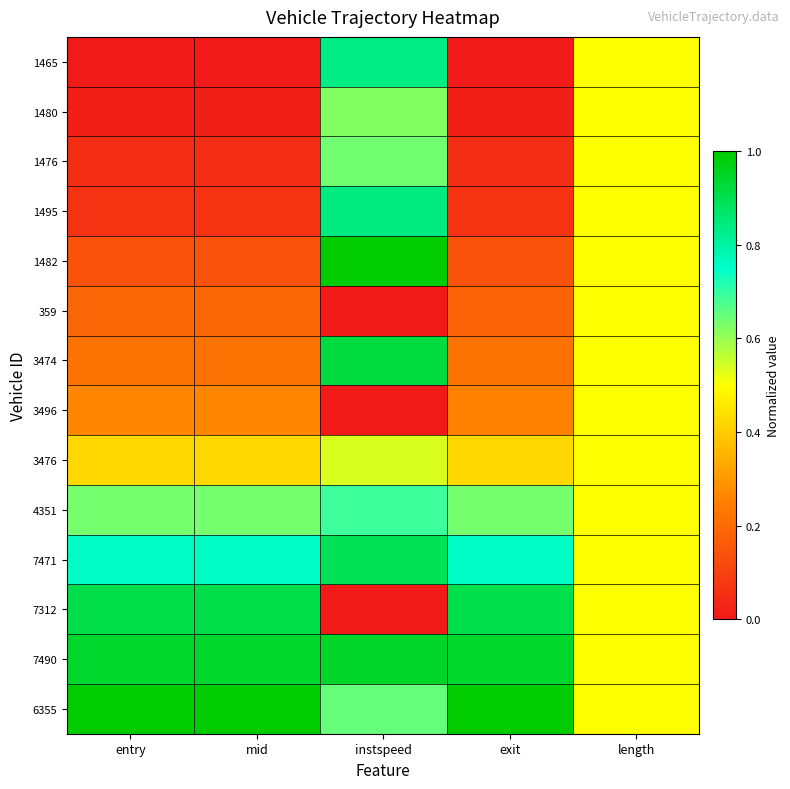

At how many categories does at least one series exceed 0?

5